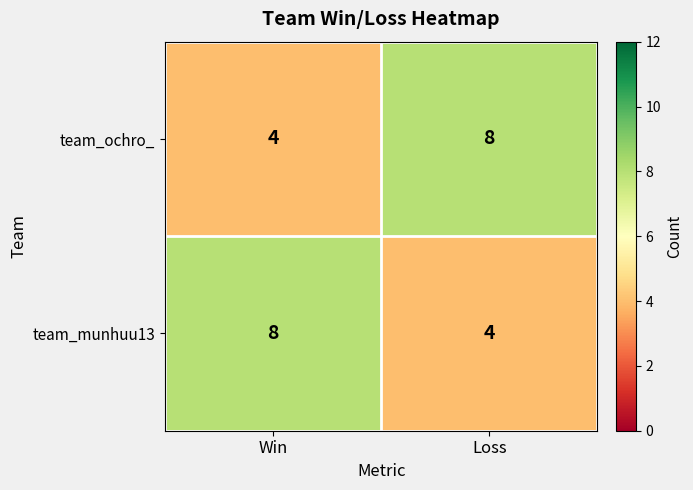

Reading right to left, transcribe all the data shown in this chart.

team_ochro_: 8	4
team_munhuu13: 4	8